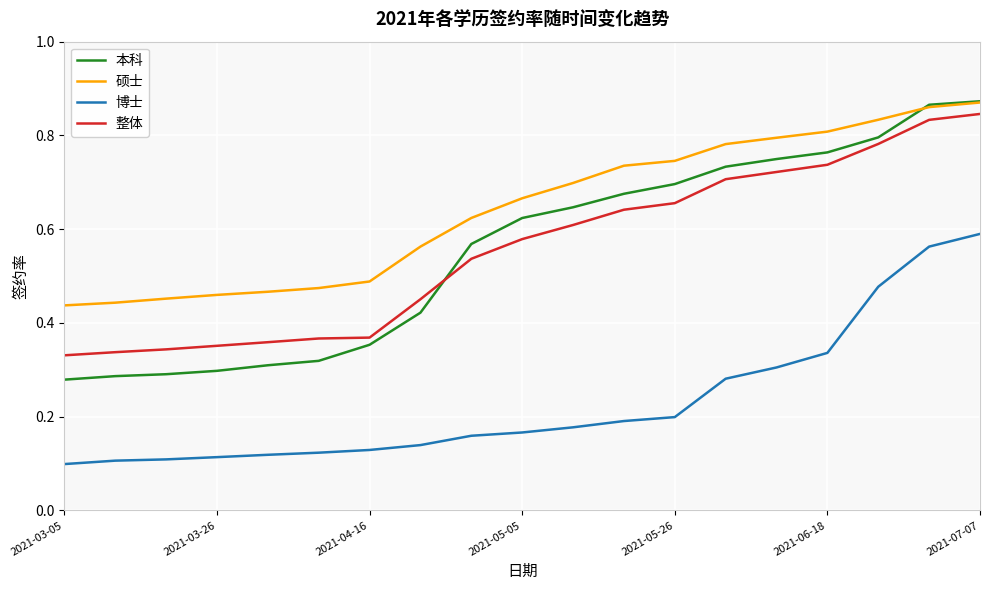

True or false: 整体 and 博士 cross at least once.

False